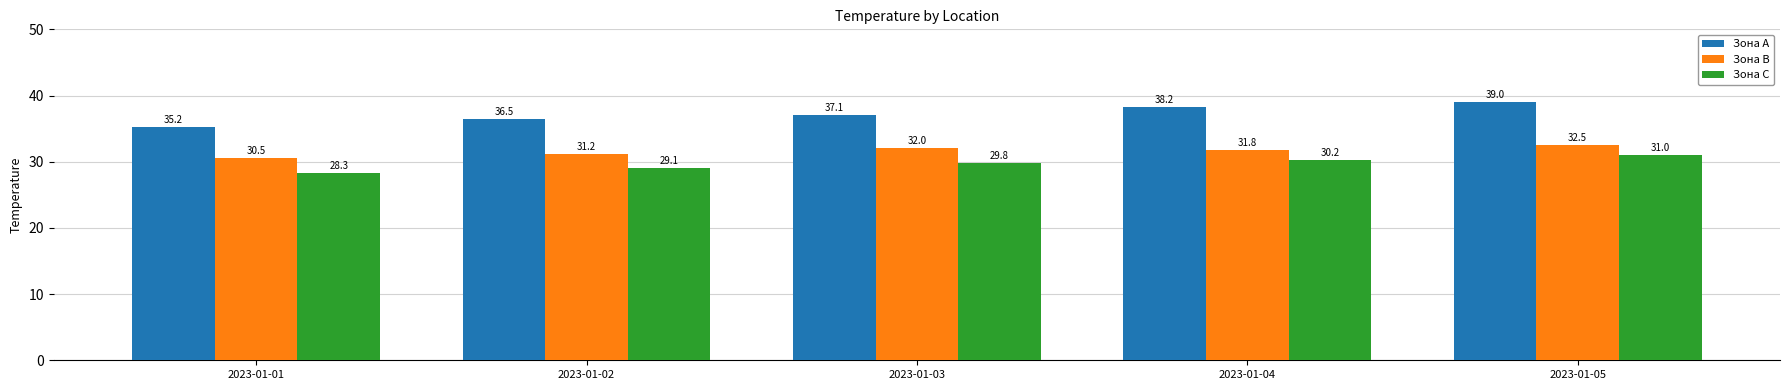

Reading right to left, transcribe all the data shown in this chart.

Зона A: 2023-01-05=39.0	2023-01-04=38.2	2023-01-03=37.1	2023-01-02=36.5	2023-01-01=35.2
Зона B: 2023-01-05=32.5	2023-01-04=31.8	2023-01-03=32.0	2023-01-02=31.2	2023-01-01=30.5
Зона C: 2023-01-05=31.0	2023-01-04=30.2	2023-01-03=29.8	2023-01-02=29.1	2023-01-01=28.3